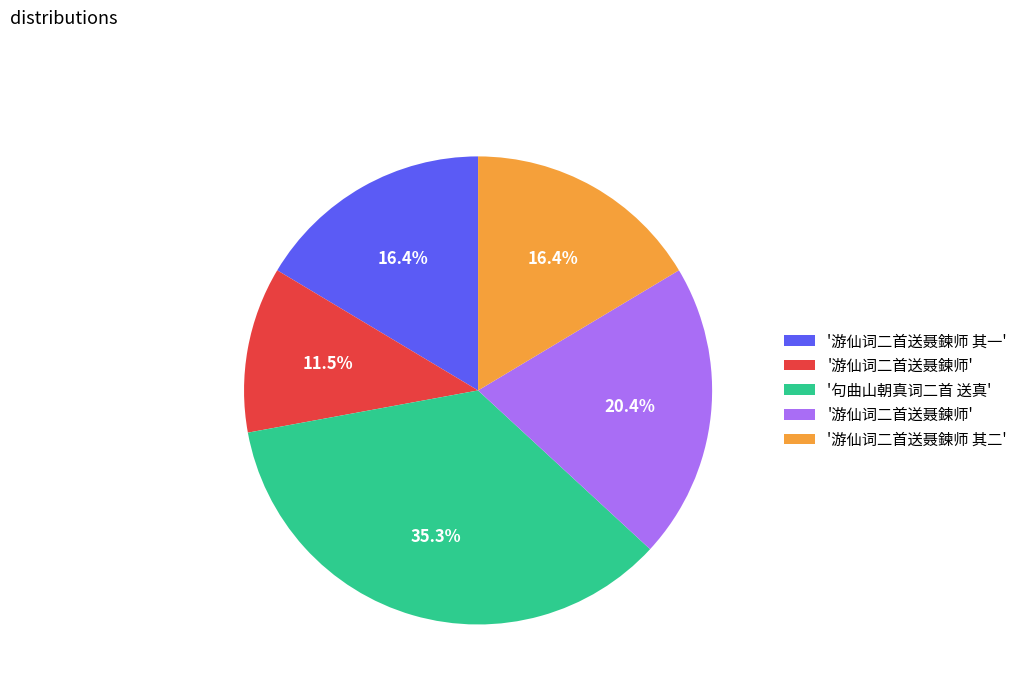

Is there a majority slice in this chart?

No